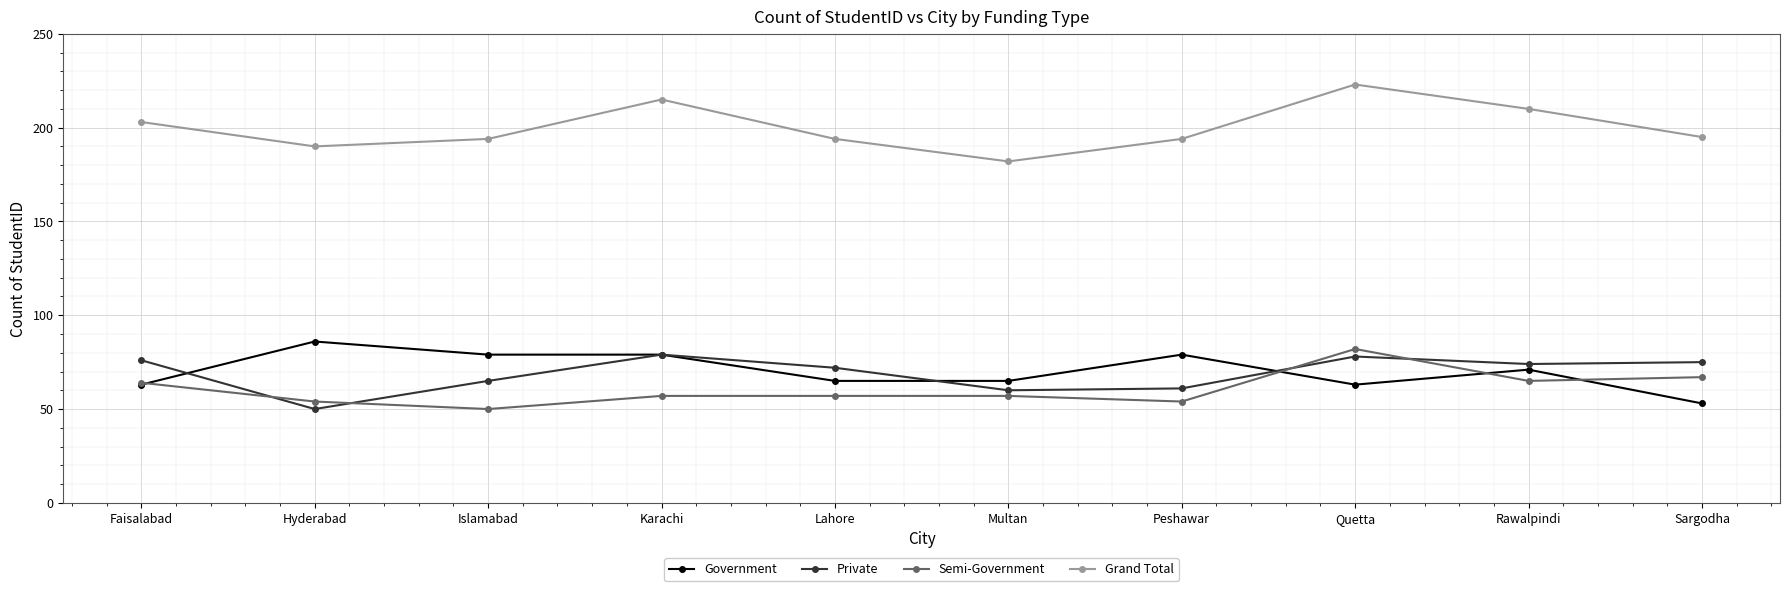

What is the value of the Government point at the 3rd from the left?

79